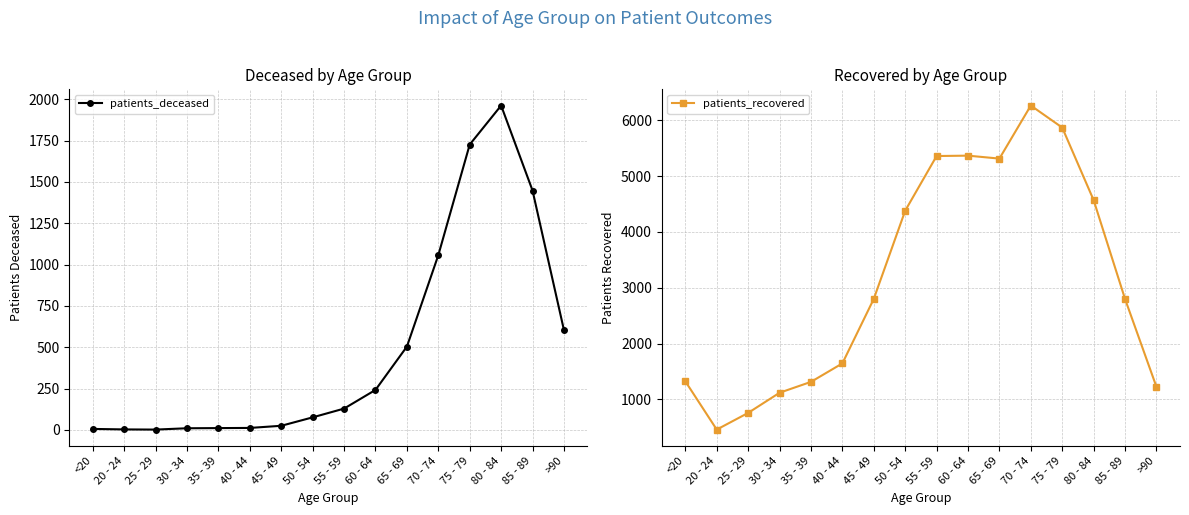

True or false: patients_deceased has a value of 3 at 35 - 39.

False